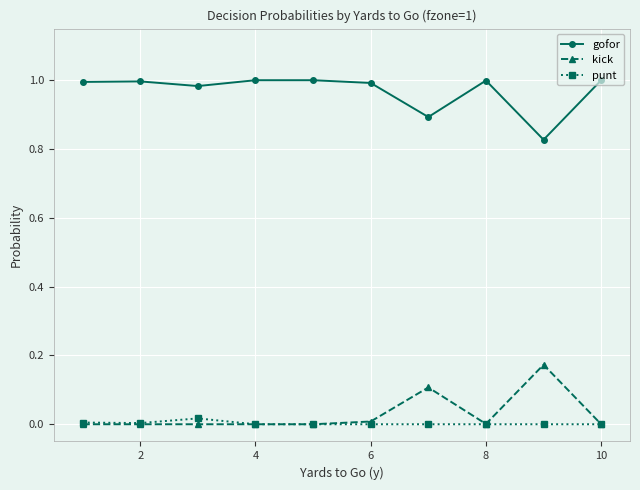

What are all the series names shown in the legend?

gofor, kick, punt